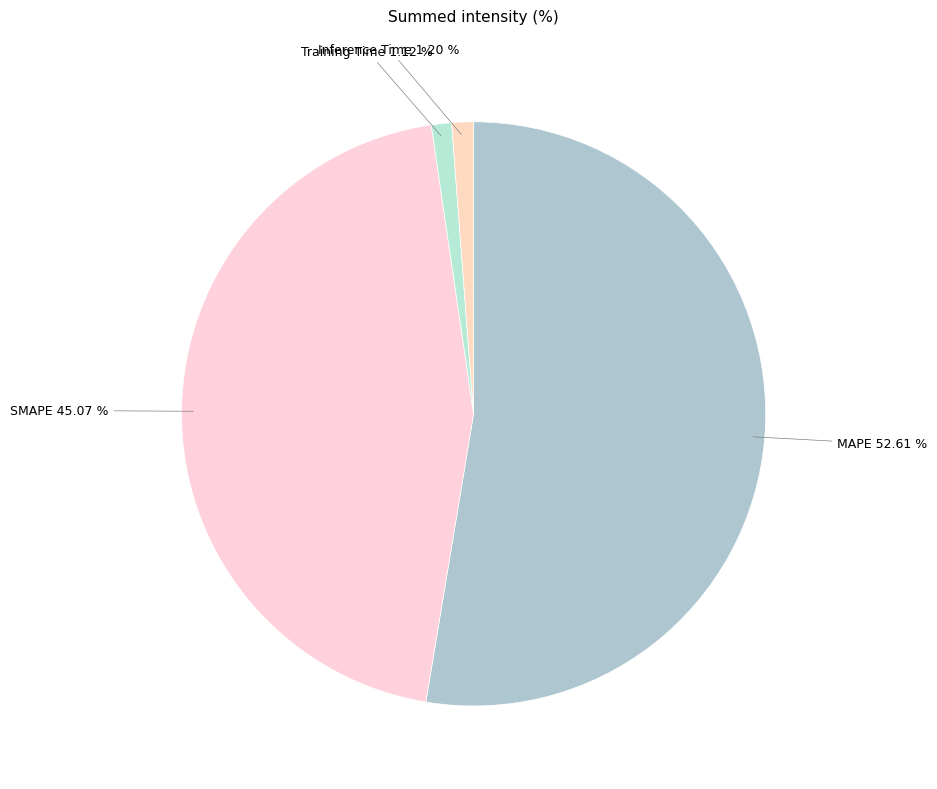

True or false: MAPE accounts for 42% of the total.

False